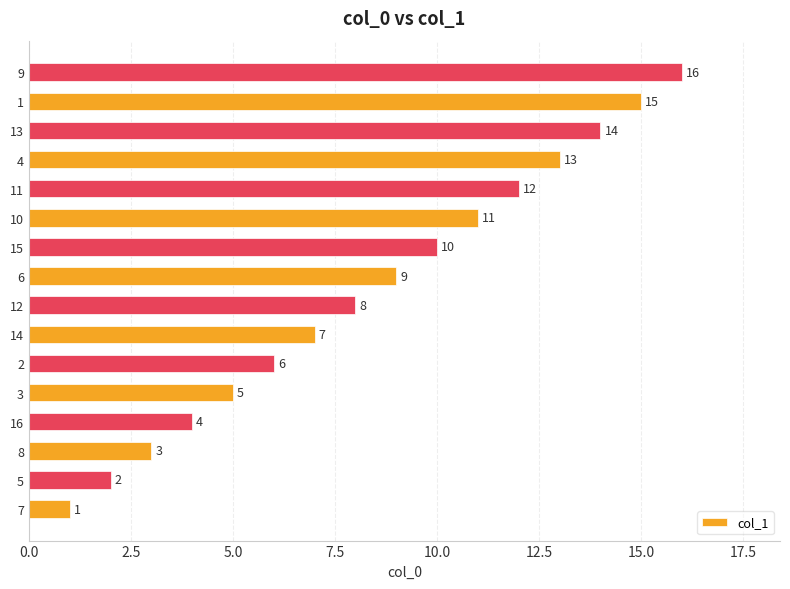

Rank the categories by value from highest to lowest.

9, 1, 13, 4, 11, 10, 15, 6, 12, 14, 2, 3, 16, 8, 5, 7